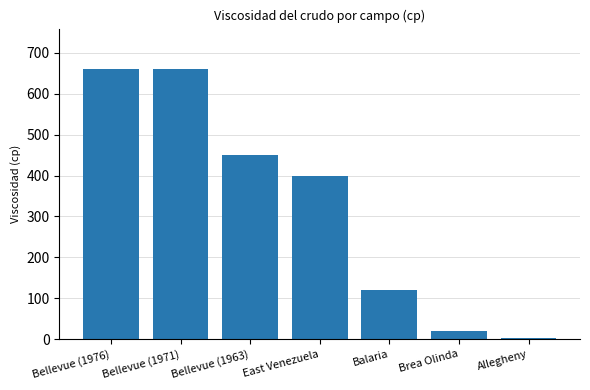

The value at Bellevue (1963) is 450. True or false?

True